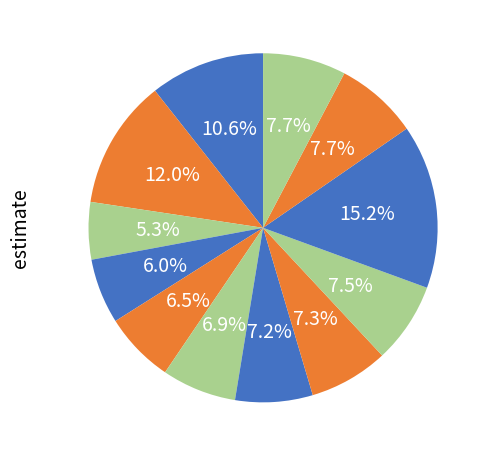

How many slices are in this pie chart?

12